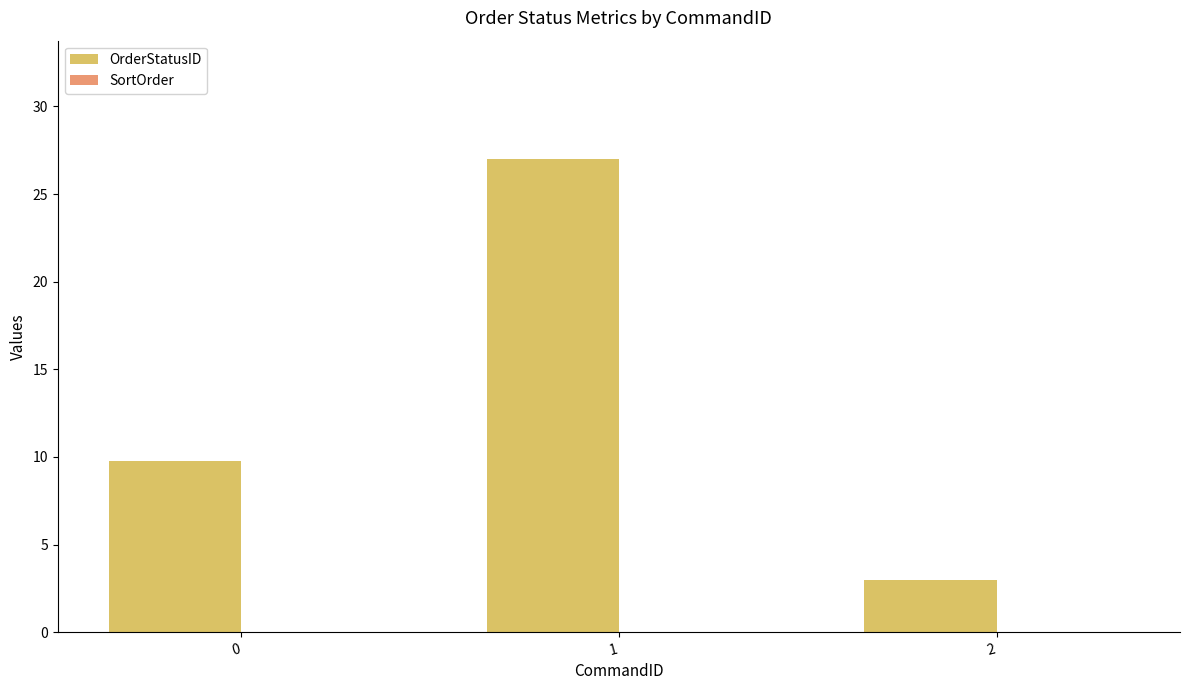

What is the maximum value shown in the chart?

27.0